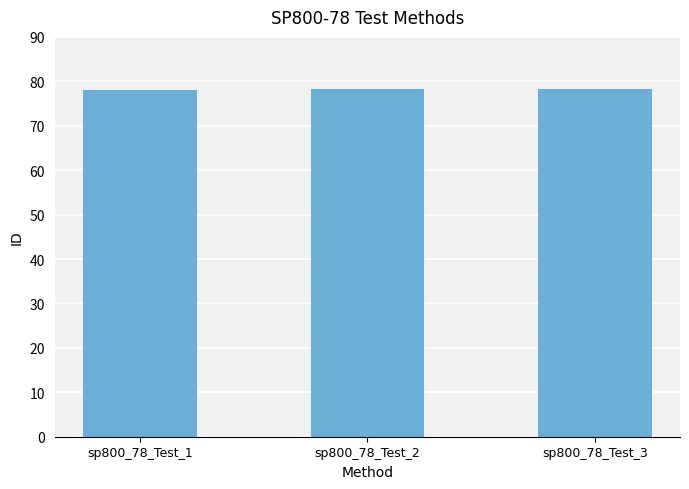

What is the value of the 1st bar from the left?

78.1